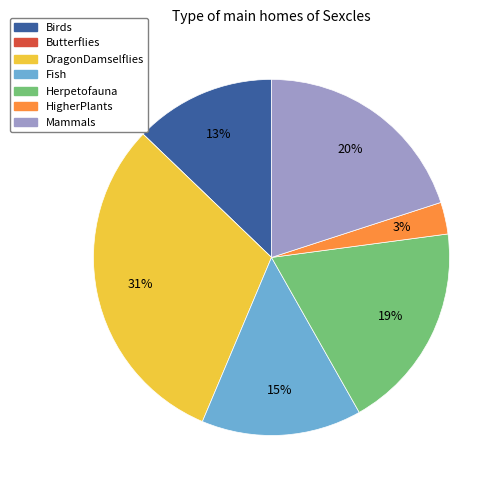

Does Mammals account for over 50% of the chart?

No